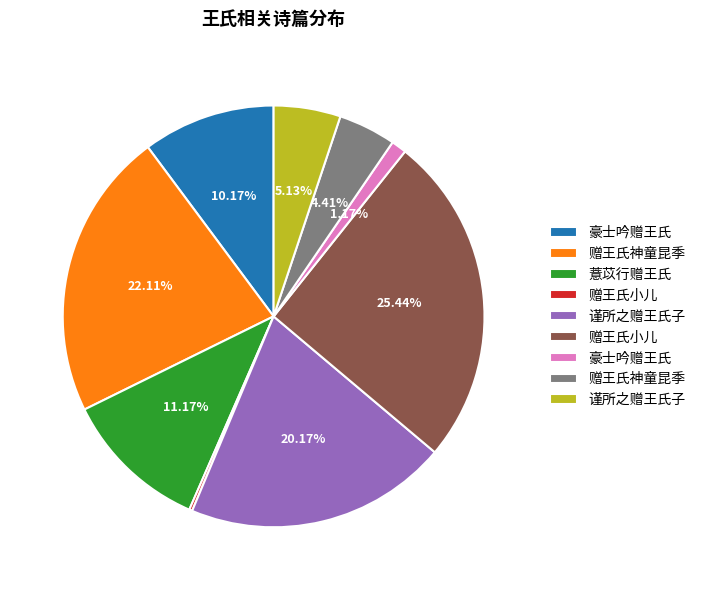

Is there any slice that represents more than half of the pie?

No